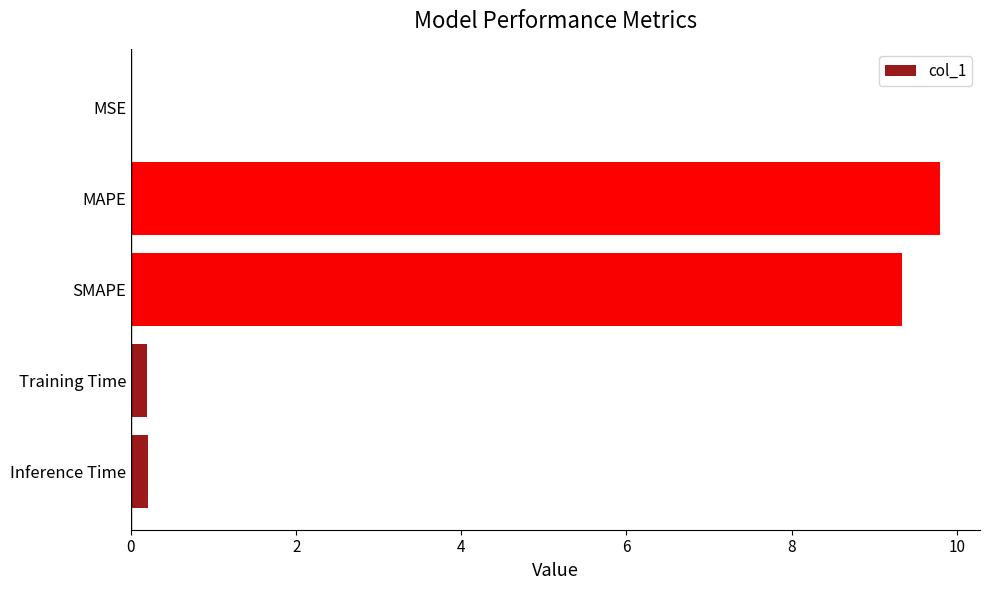

What is the sum of all values?

19.5